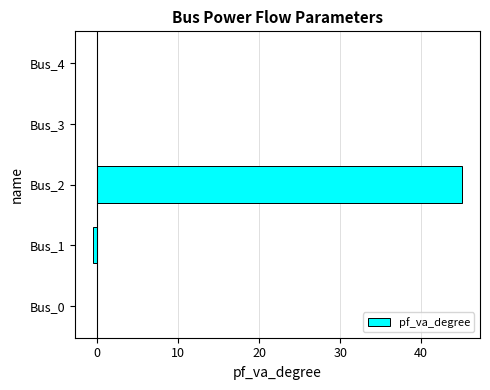

Is it true that the value at Bus_3 is -0.0?

True